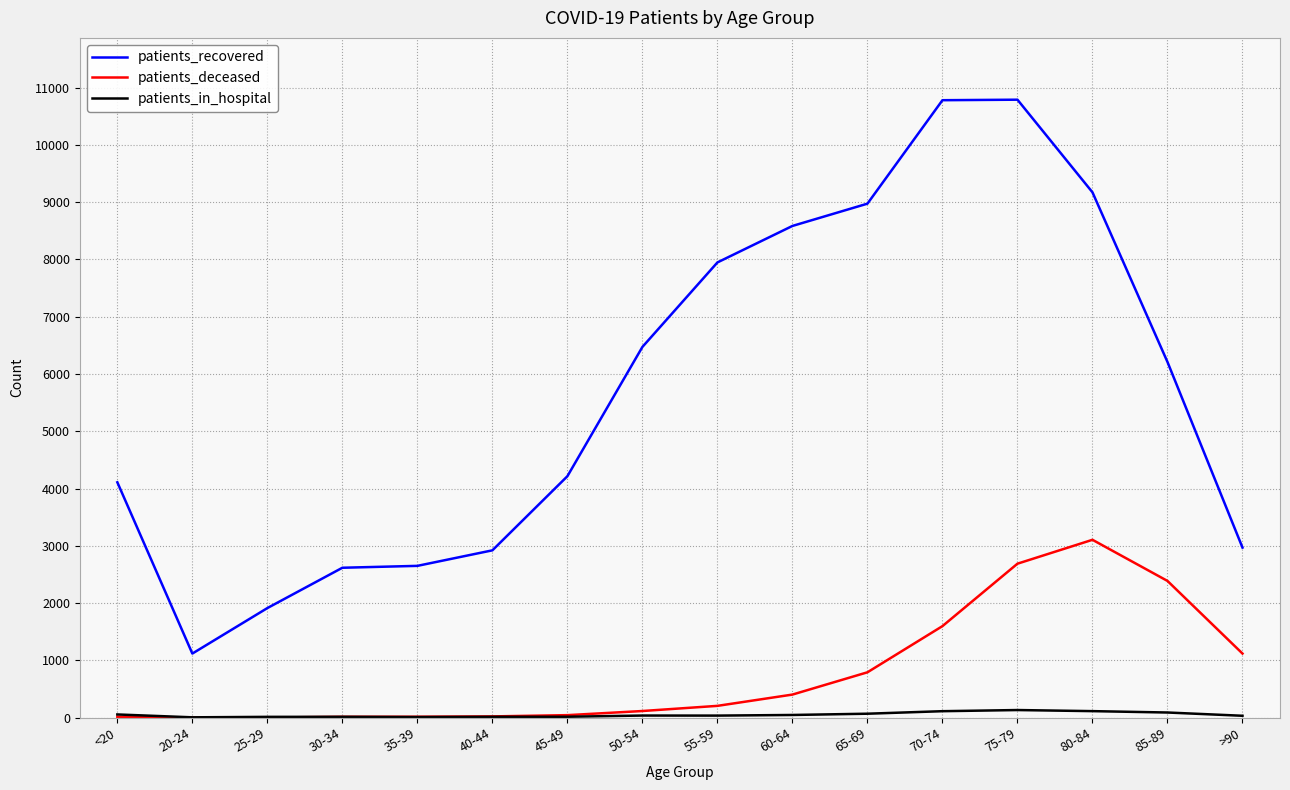

Is the value of patients_in_hospital at 75-79 greater than the value of patients_recovered at 40-44?

No